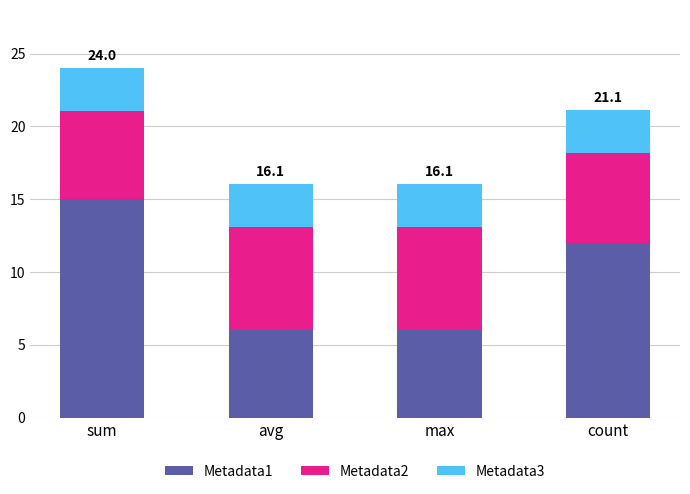

At which label is Metadata1 closest to 10?

count